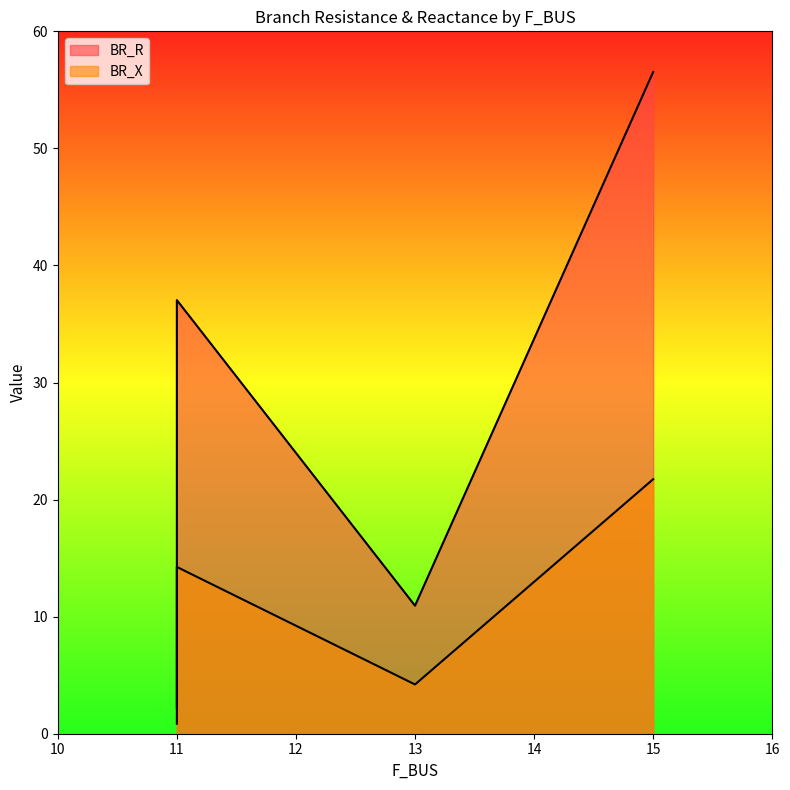

What are all the series names shown in the legend?

BR_R, BR_X